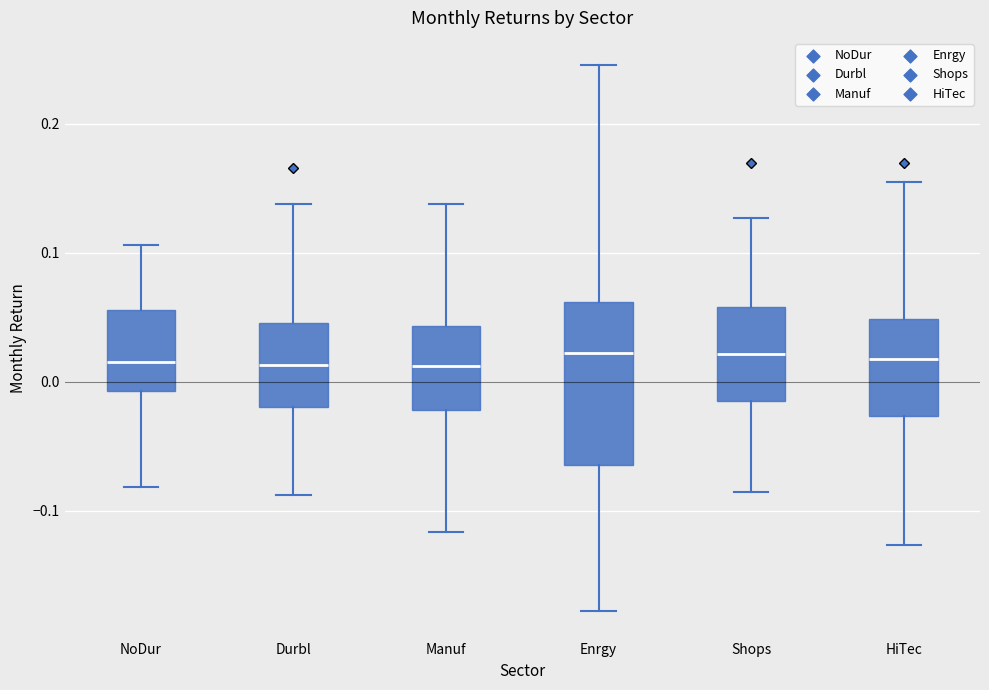

Reading left to right, read every box against the y-axis: the position of its median line, the range the box covers, and the ends of its whiskers. The values are not printed on the chart, so give them approximately, as read against the axis.

NoDur: median 0.02, box -0.01 to 0.06, whiskers -0.08 to 0.11
Durbl: median 0.01, box -0.02 to 0.05, whiskers -0.09 to 0.14
Manuf: median 0.01, box -0.02 to 0.04, whiskers -0.12 to 0.14
Enrgy: median 0.02, box -0.06 to 0.06, whiskers -0.18 to 0.25
Shops: median 0.02, box -0.01 to 0.06, whiskers -0.09 to 0.13
HiTec: median 0.02, box -0.03 to 0.05, whiskers -0.13 to 0.15